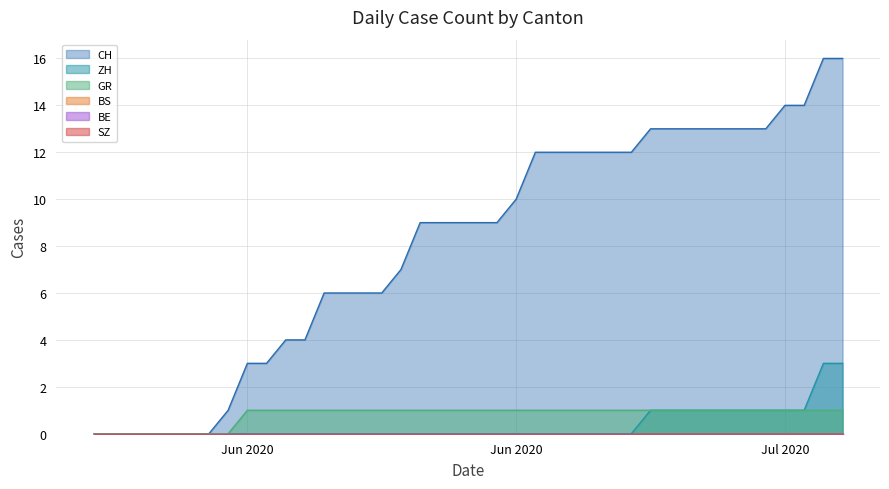

At which category is the sum across all series the highest?

2020-07-08